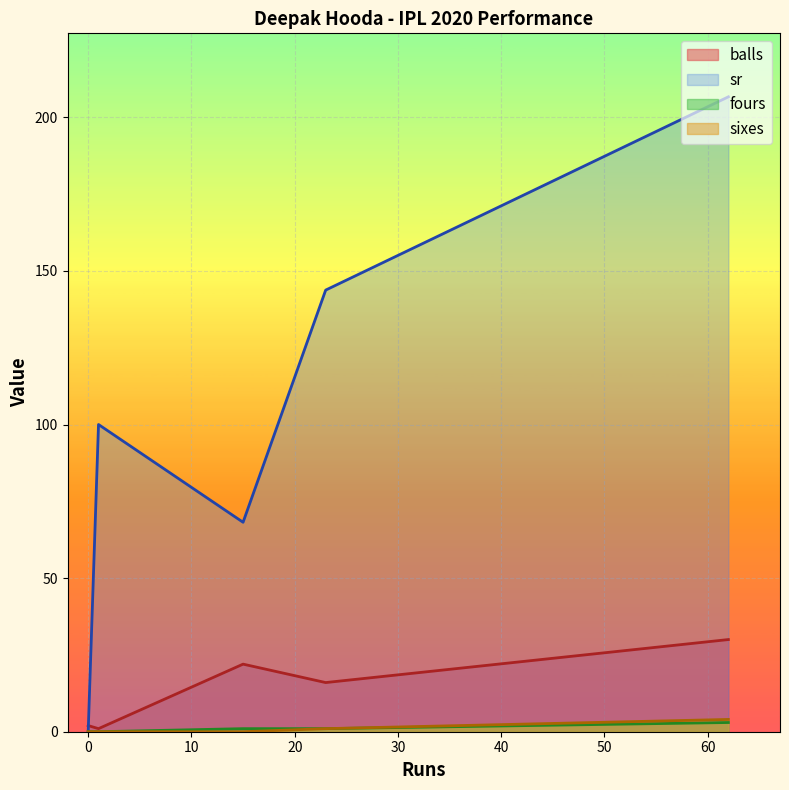

At which category is the sum across all series the highest?

62